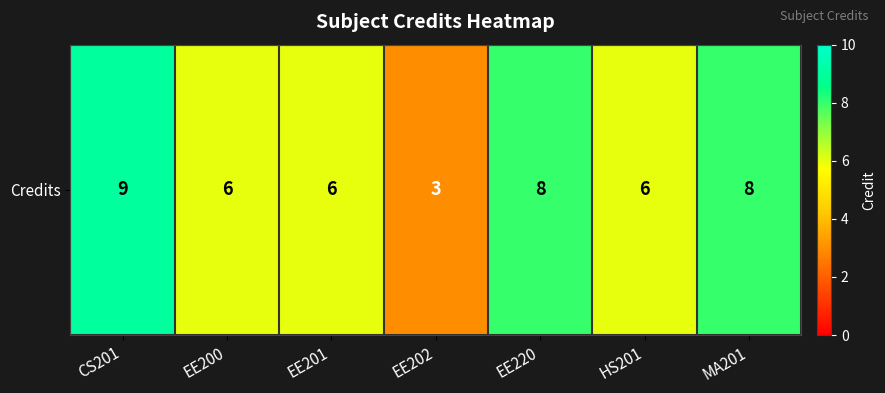

List the labels in order of value, largest first.

CS201, EE220, MA201, EE200, EE201, HS201, EE202